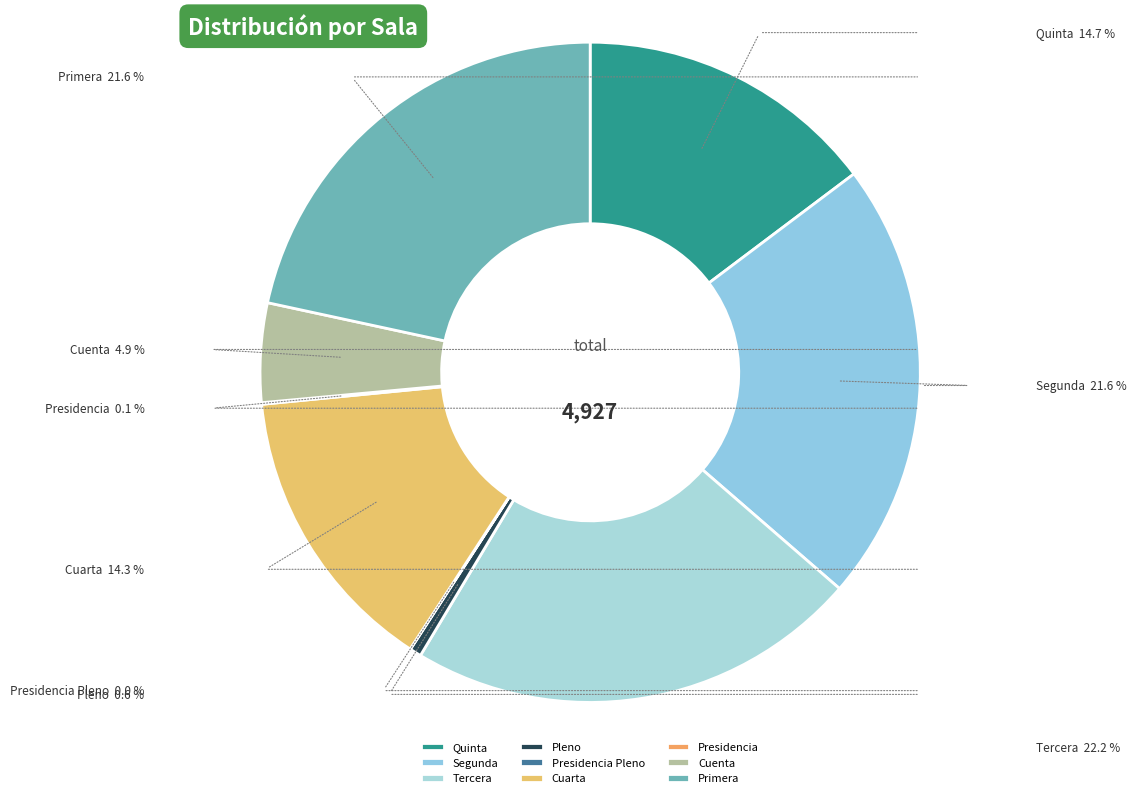

Does Tercera account for over 50% of the chart?

No